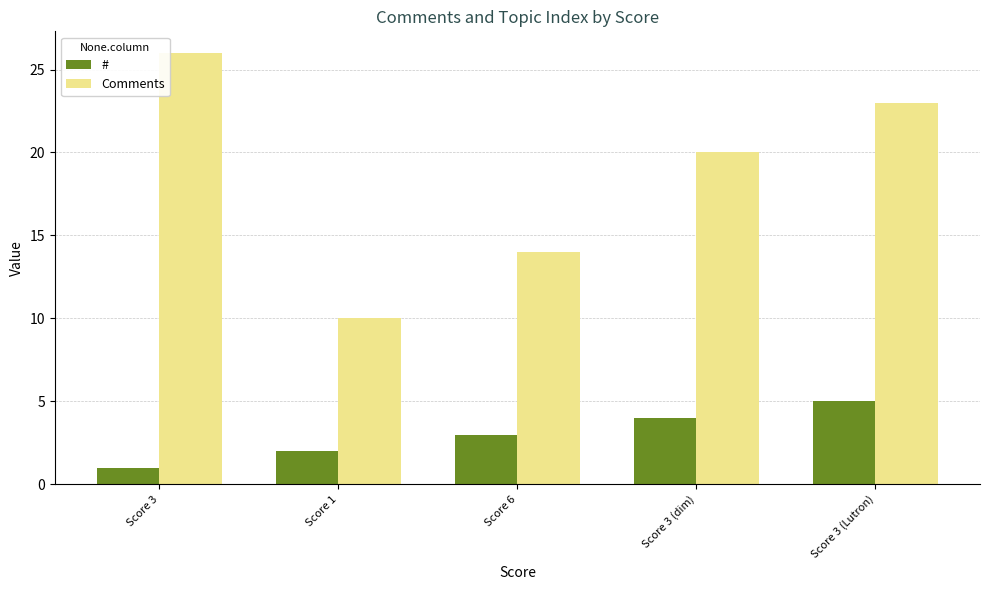

What is the difference between the maximum and second lowest values in the # series?

3